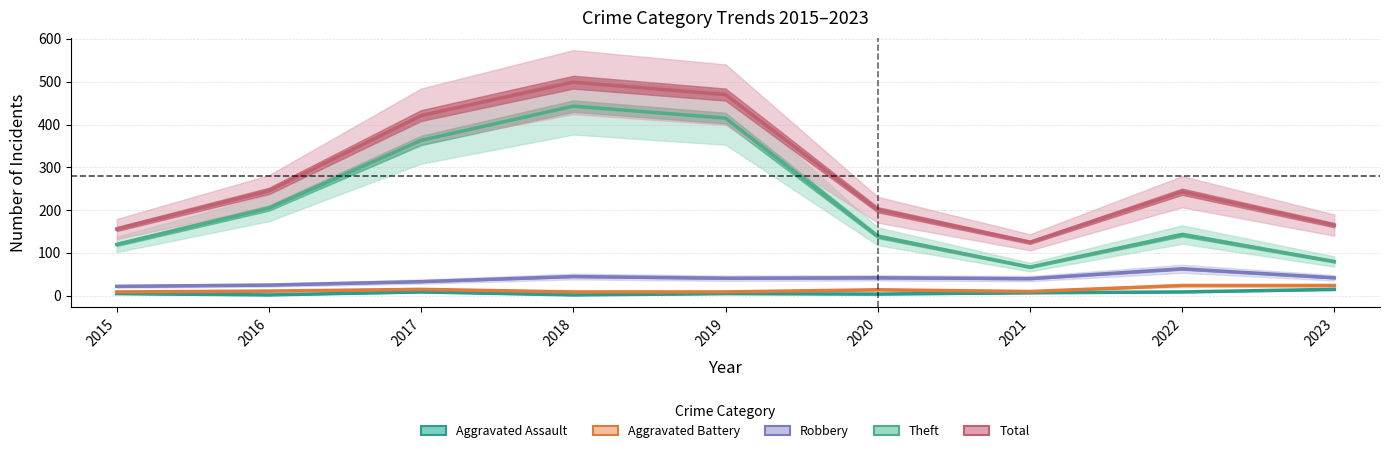

True or false: Aggravated Assault has a value of 4 at 2020.

True